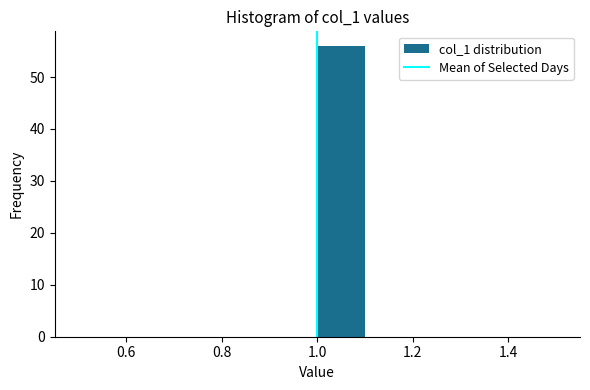

Reading left to right, list every bar in this chart as the range it spans on the x-axis followed by its height. The values are not printed on the chart, so give them approximately, as read against the axis.

0.5 to 0.6: 0
0.6 to 0.7: 0
0.7 to 0.8: 0
0.8 to 0.9: 0
0.9 to 1.0: 0
1.0 to 1.1: 56
1.1 to 1.2: 0
1.2 to 1.3: 0
1.3 to 1.4: 0
1.4 to 1.5: 0